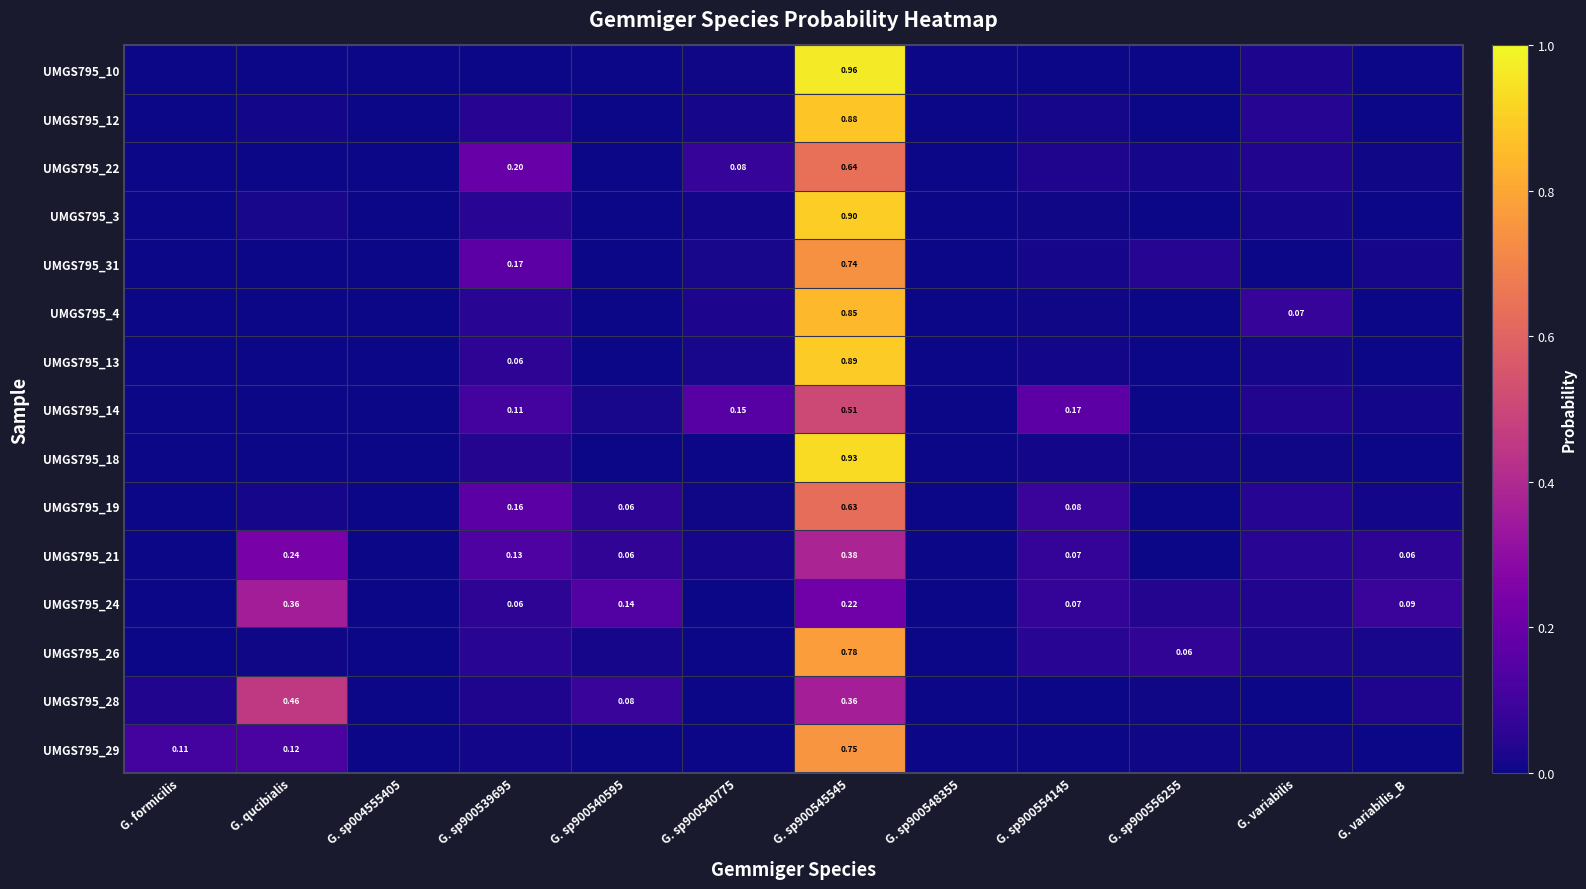

True or false: UMGS795_10 has a value of 0.0 at G. sp900540595.

True